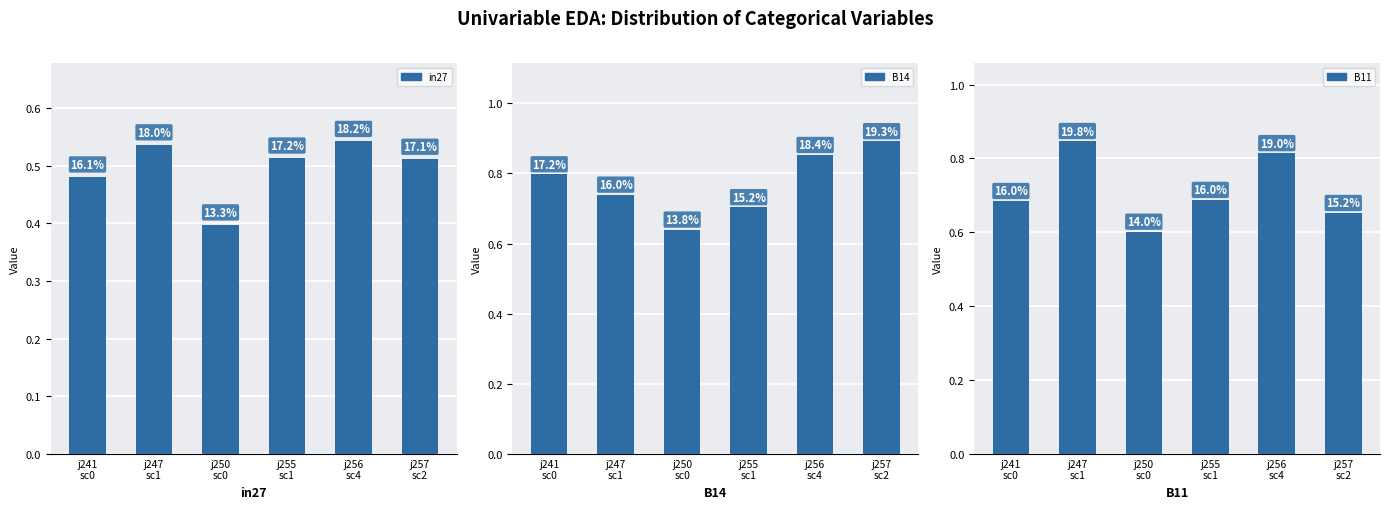

Reading right to left, what are all the values shown in this chart?

in27: 0.5	0.5	0.5	0.4	0.5	0.5
B14: 0.9	0.9	0.7	0.6	0.7	0.8
B11: 0.7	0.8	0.7	0.6	0.8	0.7